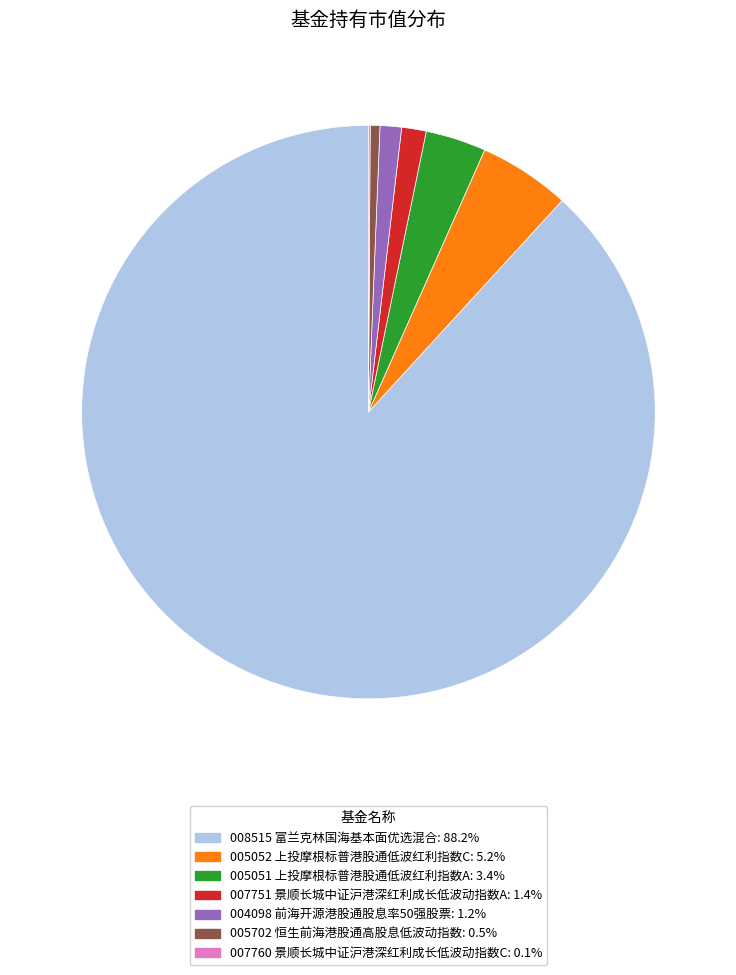

Is the sum of 005702 恒生前海港股通高股息低波动指数: 0.5% and 008515 富兰克林国海基本面优选混合: 88.2% greater than half?

Yes